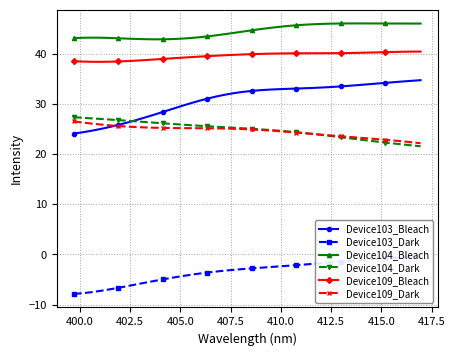

At how many categories does at least one series exceed -6?

40